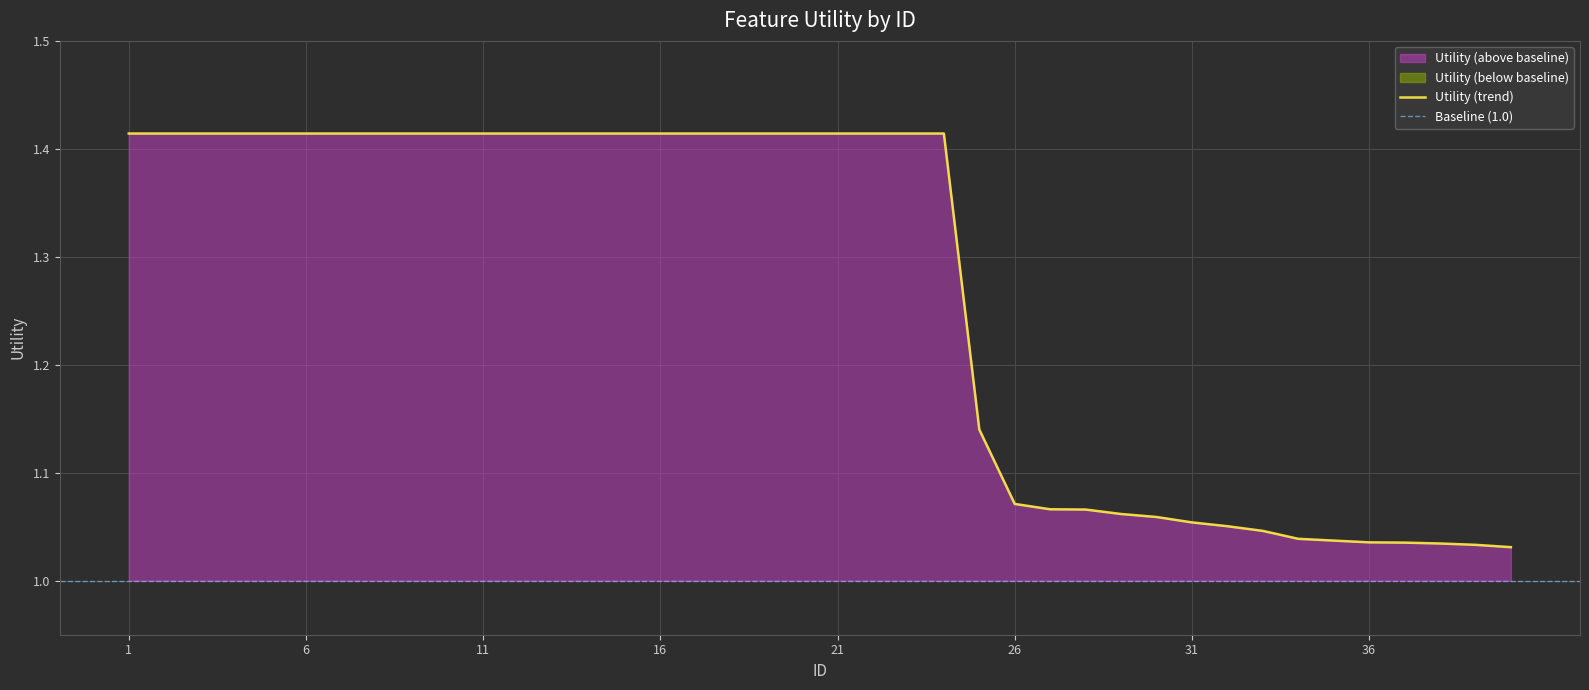

What is the difference between the maximum and second lowest values?

0.4